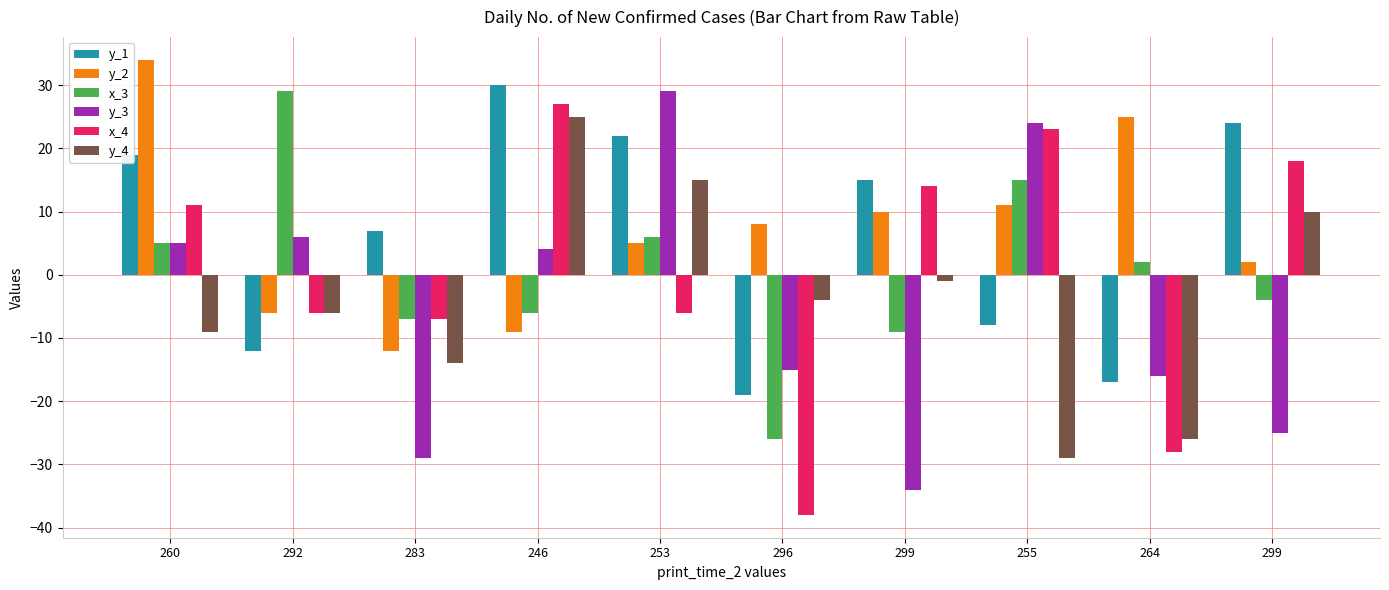

How many distinct data groups are displayed?

6